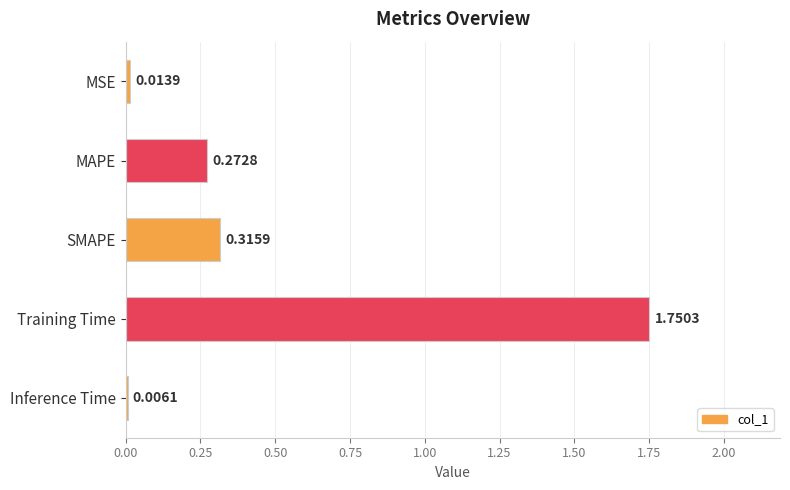

What is the sum of all values?

2.4